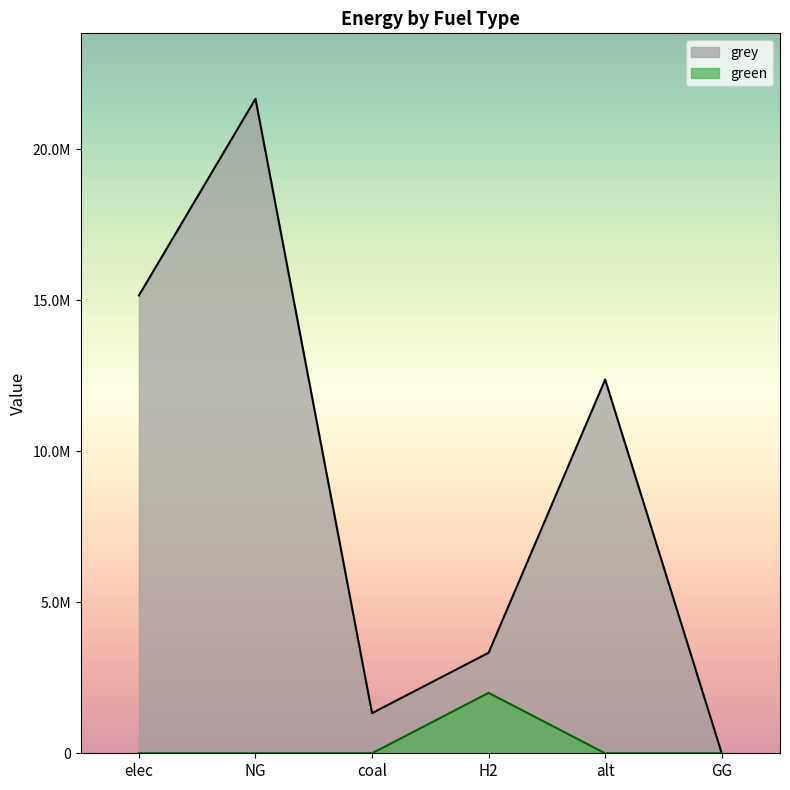

Between coal and H2, which series saw the biggest shift?

green